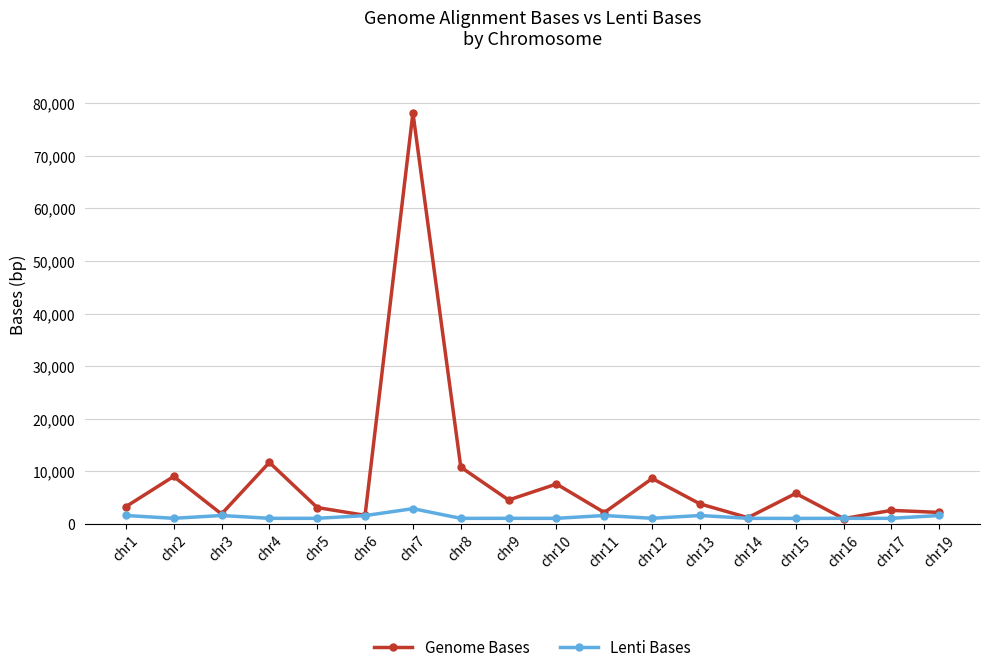

What is the average value of the Genome Bases series?

8834